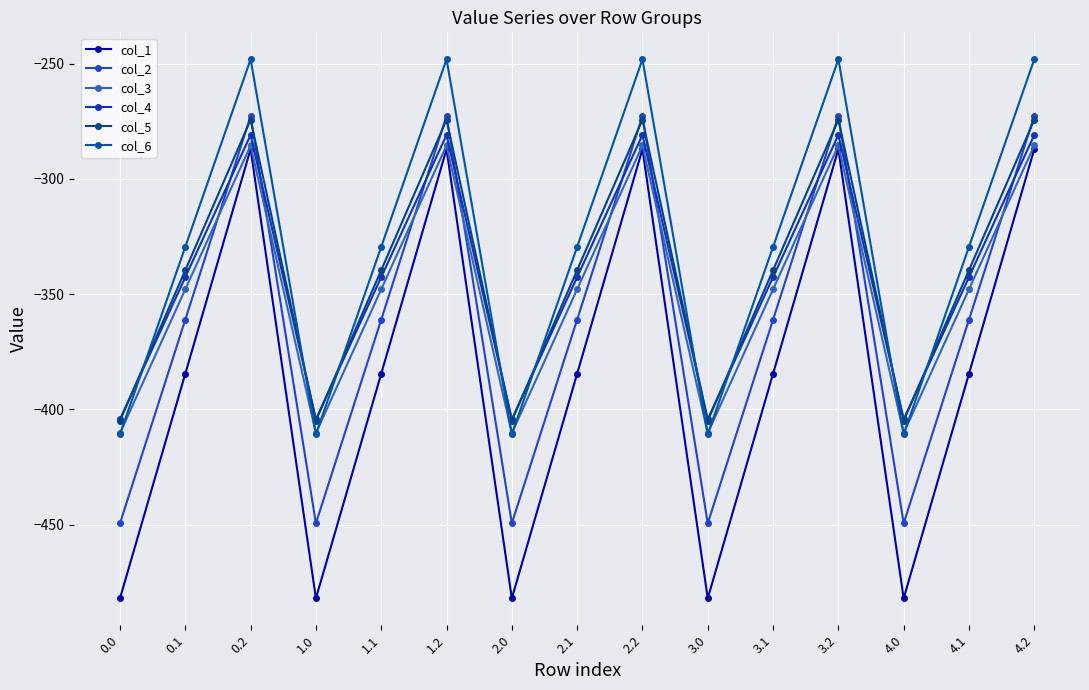

What is the difference between the maximum and minimum values in the col_4 series?

123.4